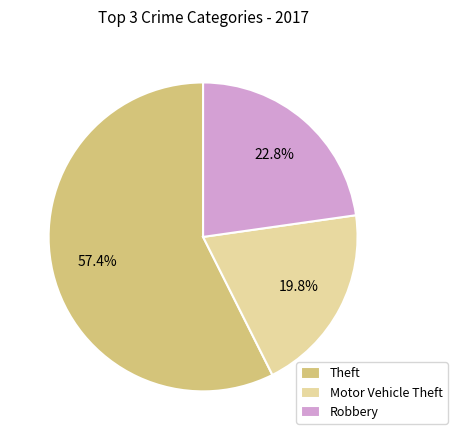

To the nearest percent, what is the difference between the Theft and Motor Vehicle Theft slice percentages?

38%